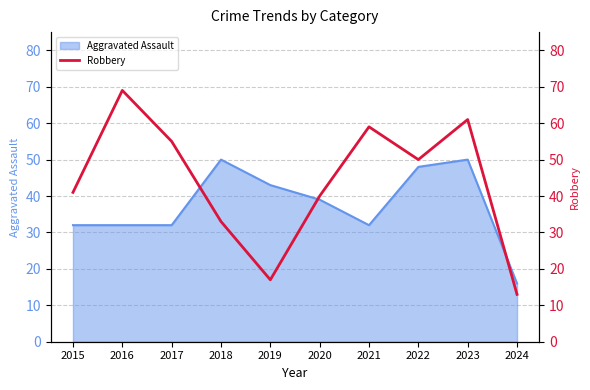

At which category does the chart reach its minimum across all series?

2024